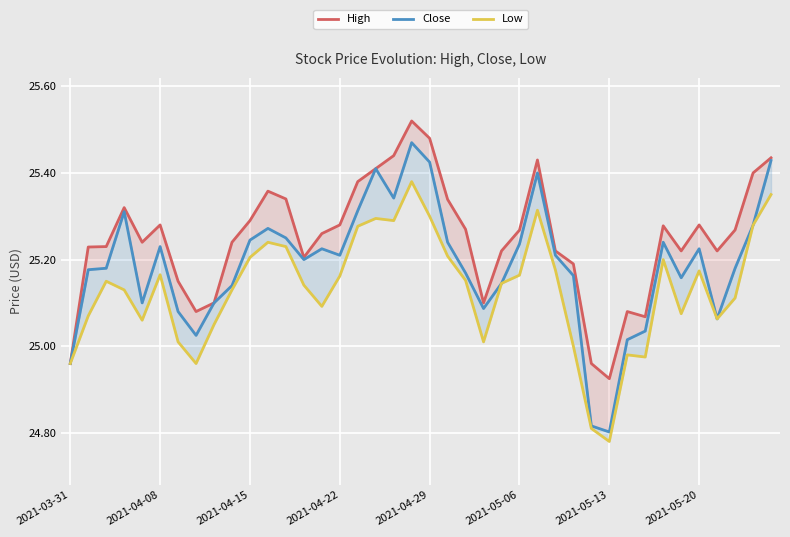

What is the value of the Low point at the 37th from the left?

25.1